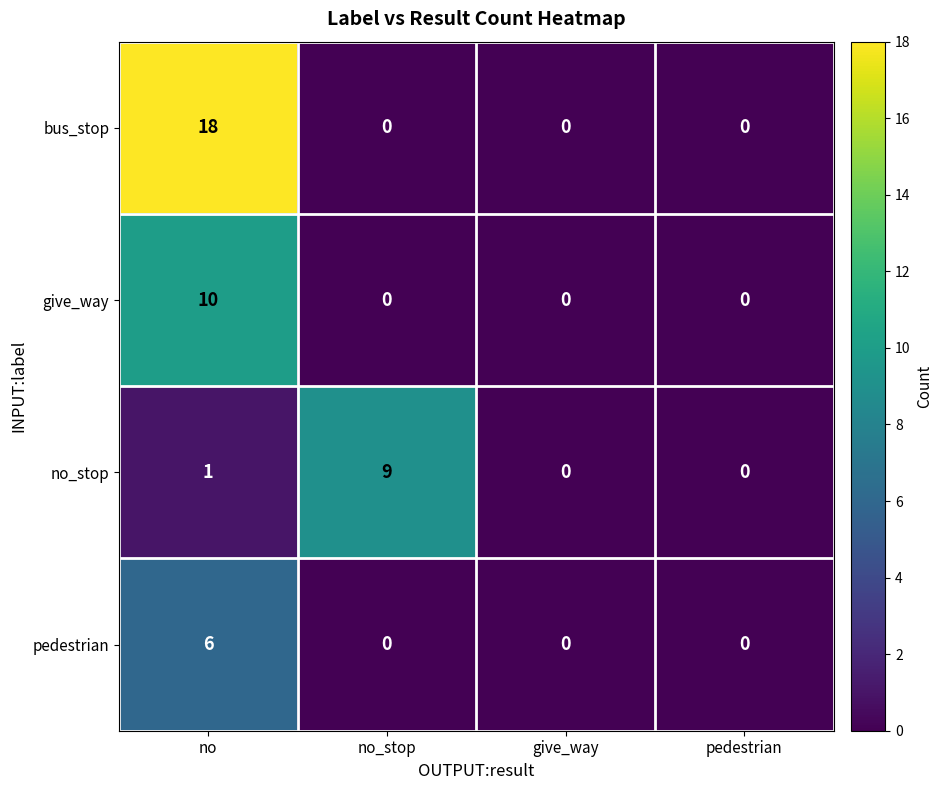

List the series in order of their peak value, lowest first.

pedestrian, no_stop, give_way, bus_stop